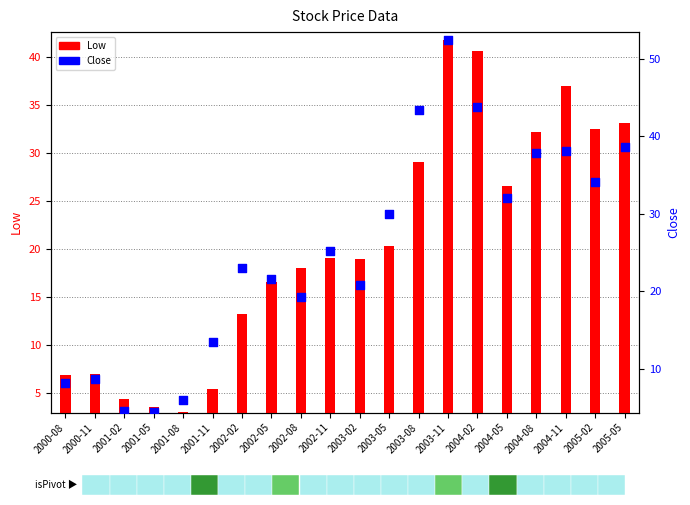

What are all the series names shown in the legend?

Low, Close